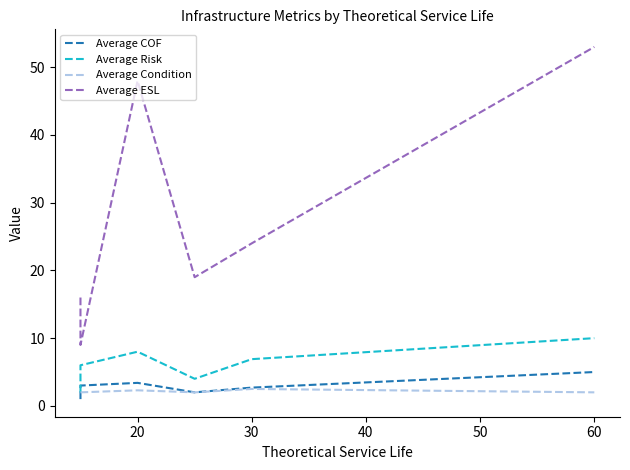

Which has a higher value, 40 or 60?

60